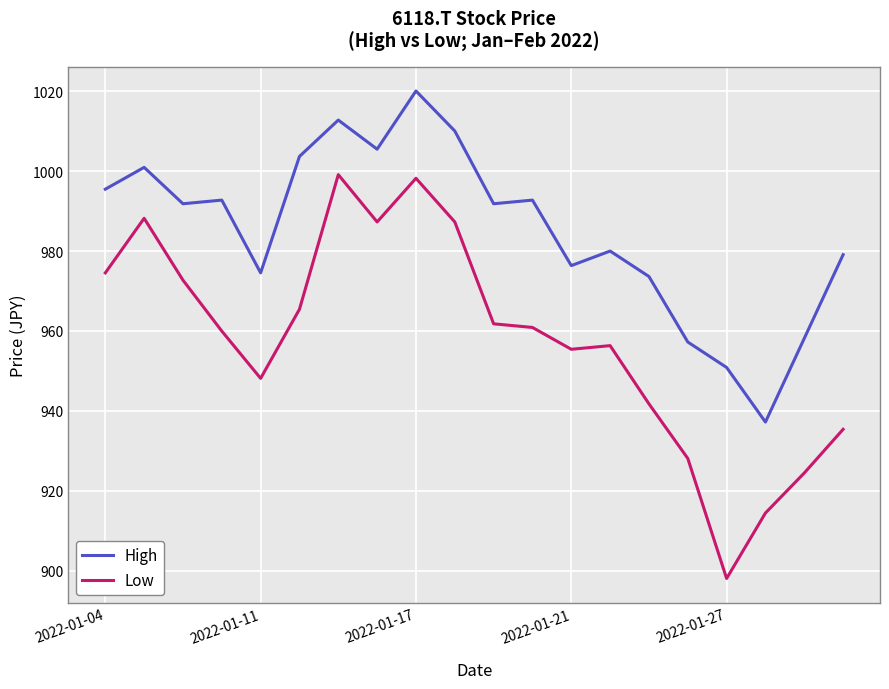

Rank the series by their maximum value, from highest to lowest.

High, Low